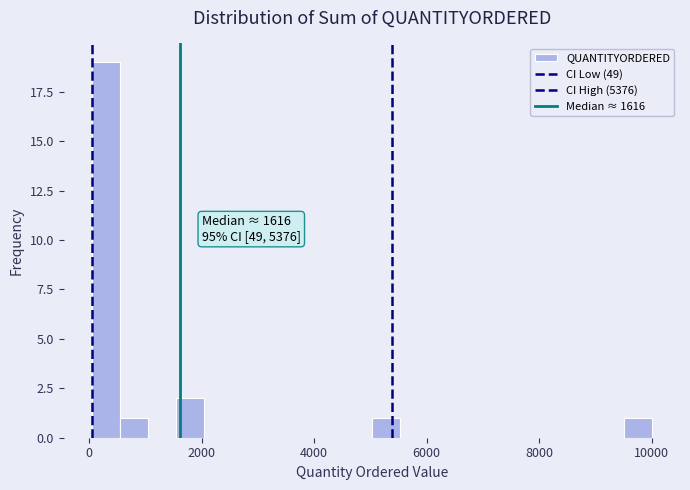

Around what value on the x-axis is the tallest bar? Give the approximate position of its centre, as read against the axis.

200